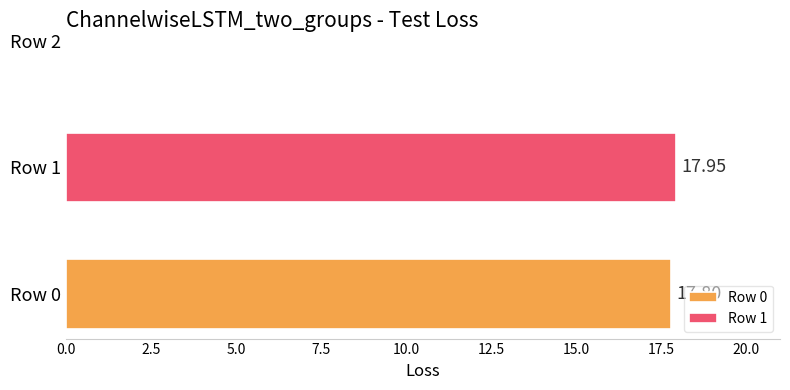

Rank the series by their maximum value, from lowest to highest.

Row 0, Row 1